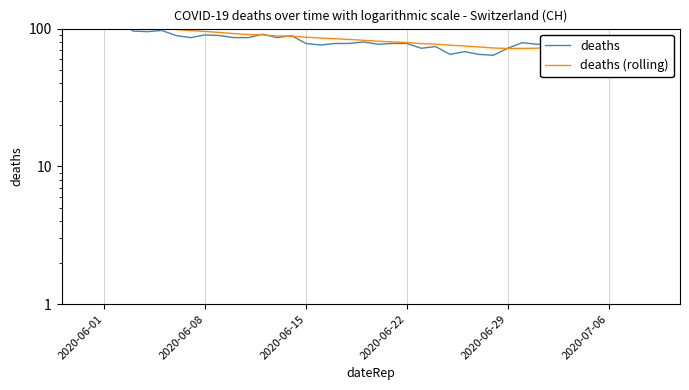

How many interior local valleys does the deaths series have?

12